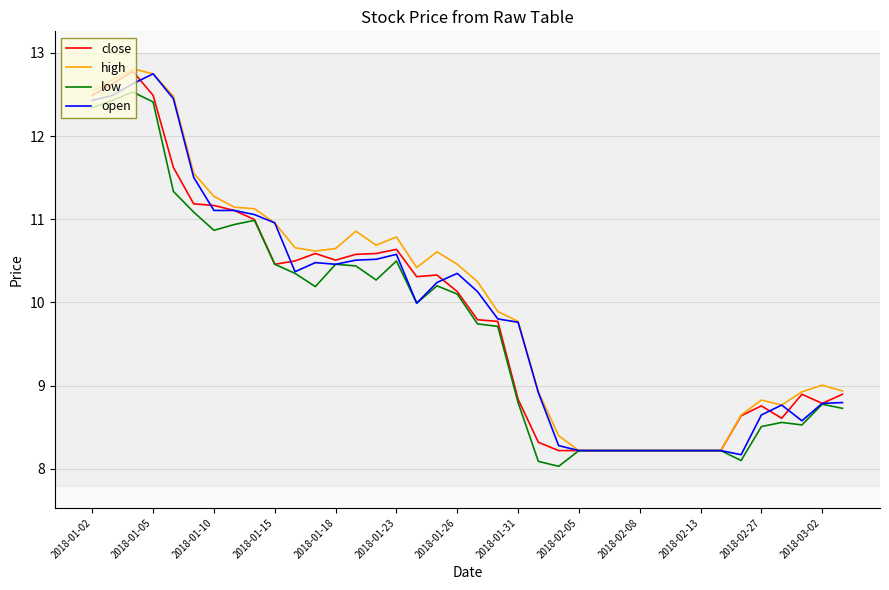

How many categories are shown in the chart?

38